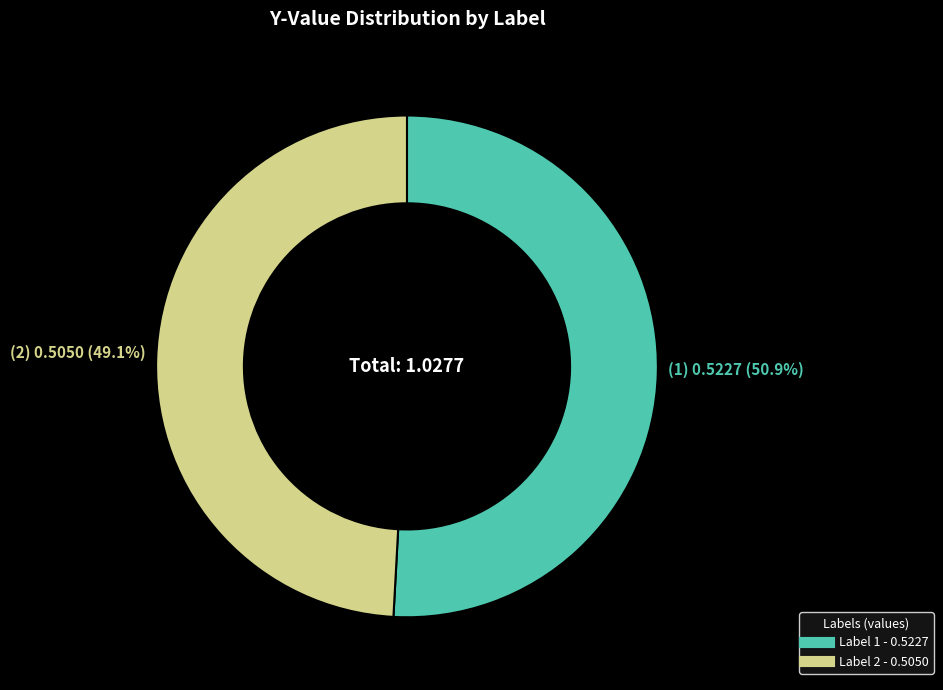

Is there a majority slice in this chart?

Yes